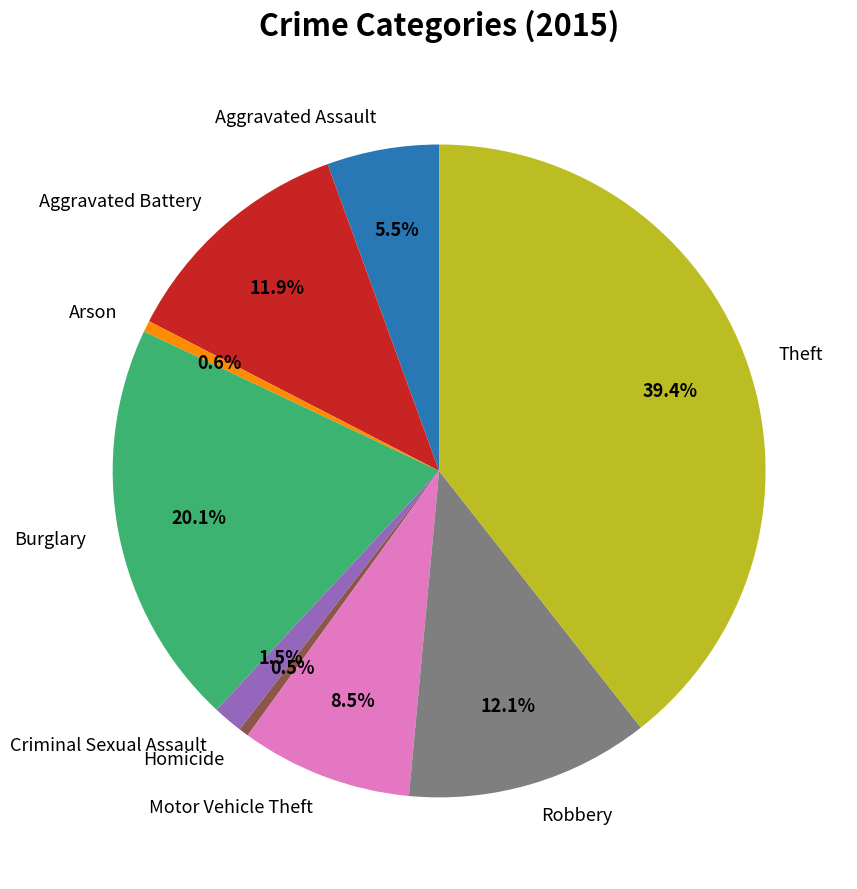

Does Aggravated Battery account for over 50% of the chart?

No